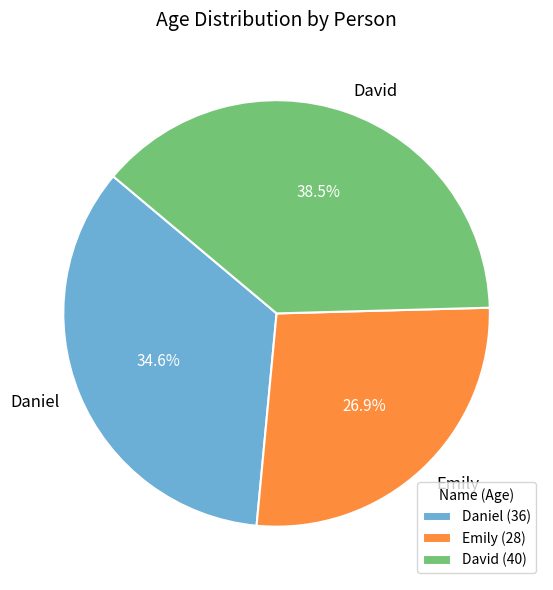

Combined, do Emily and Daniel account for over 50%?

Yes